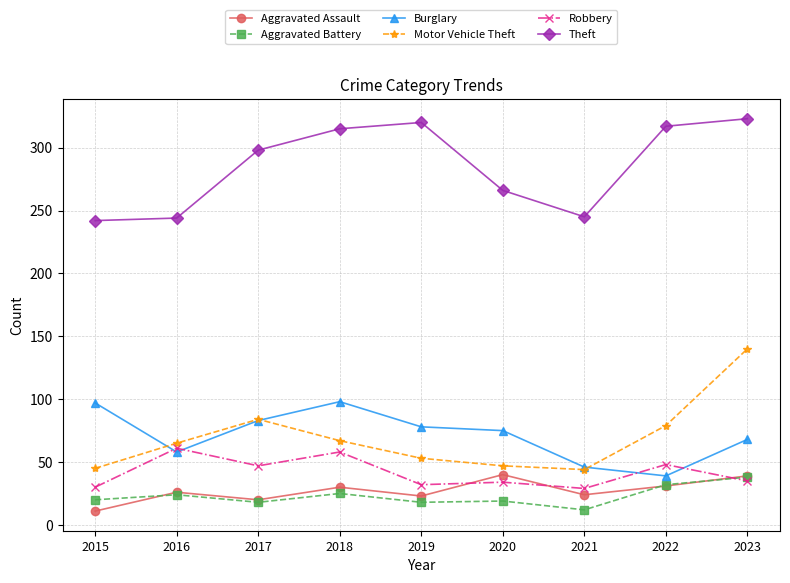

Count the number of categories in the chart.

9